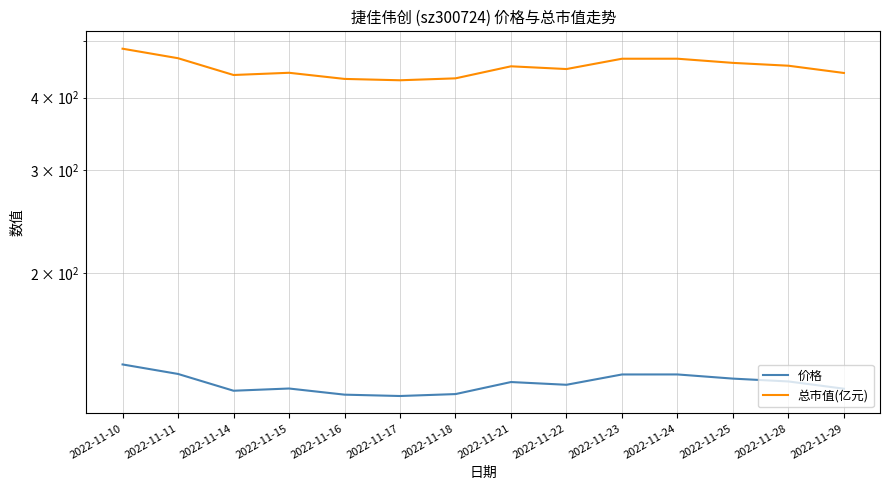

Is it true that 价格 equals 208.6 at 2022-11-14?

False